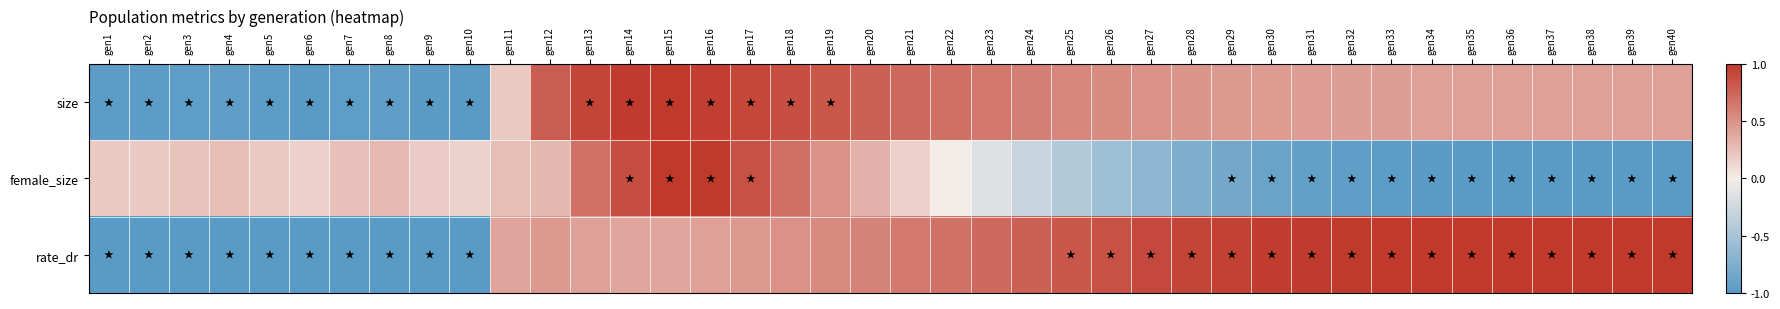

Which series has the largest range (max minus min)?

size